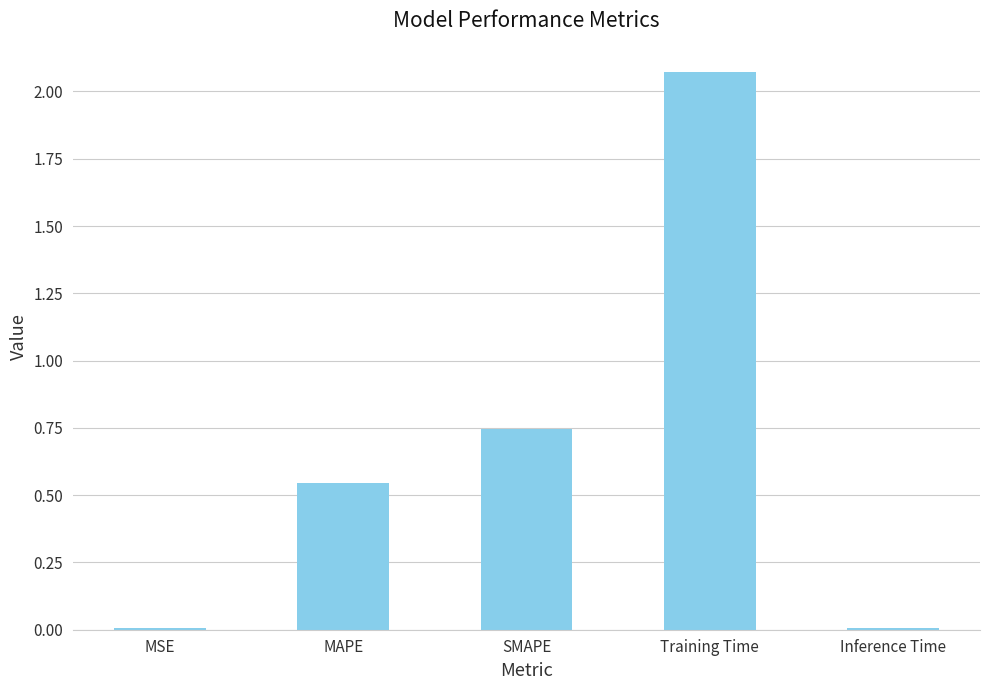

At which category does the chart reach its peak across all series?

Training Time